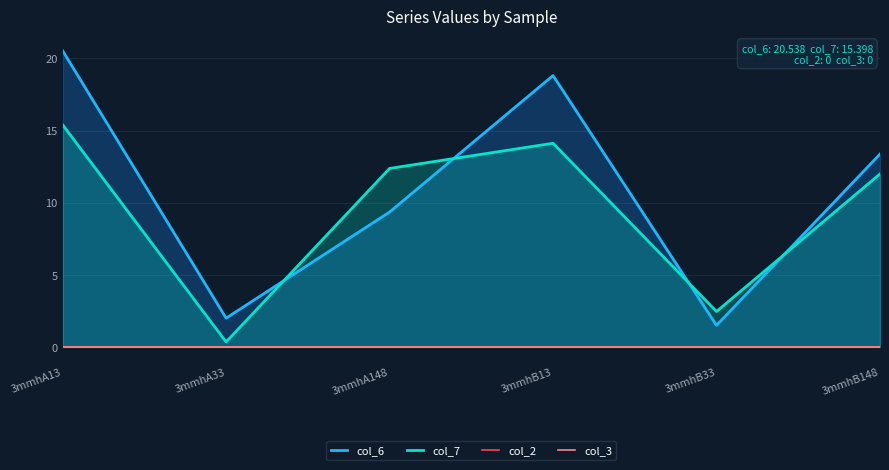

What is the average value of the col_7 series?

9.4